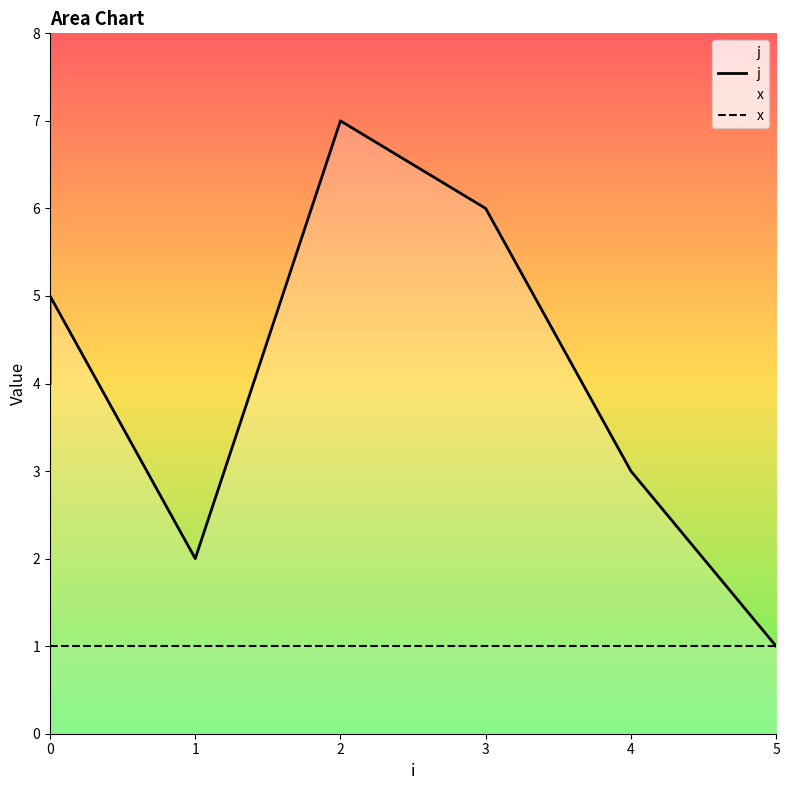

How many data points in j are above 4?

3